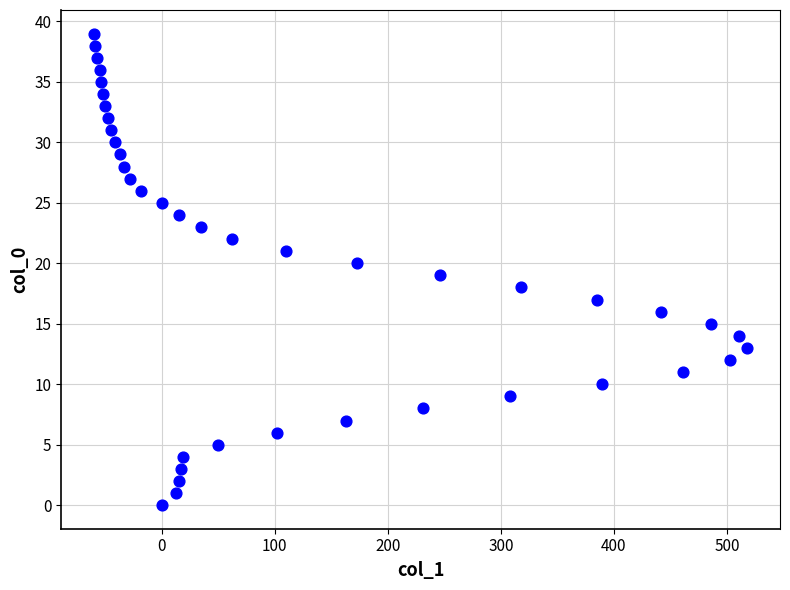

What is the range of Y values (max minus min)?

39